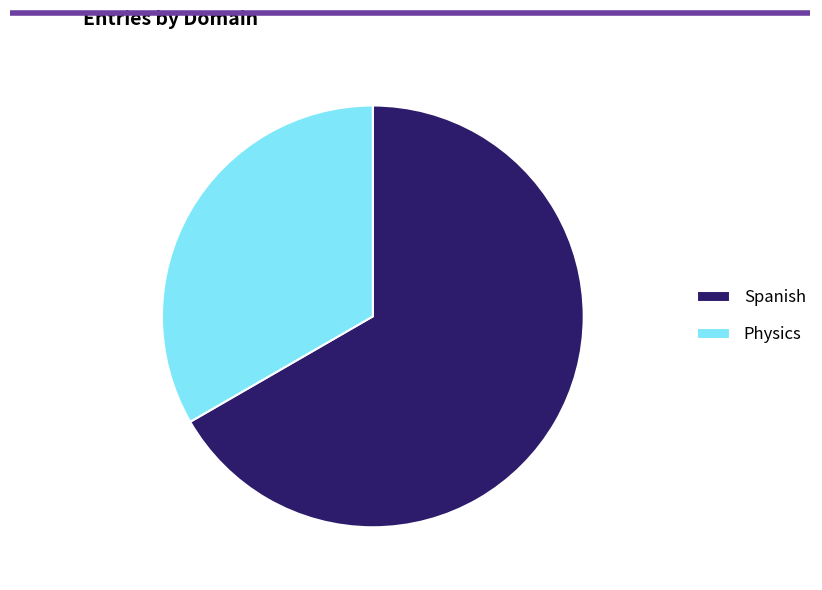

What is the ratio of the value at Spanish to the value at Physics?

2.0